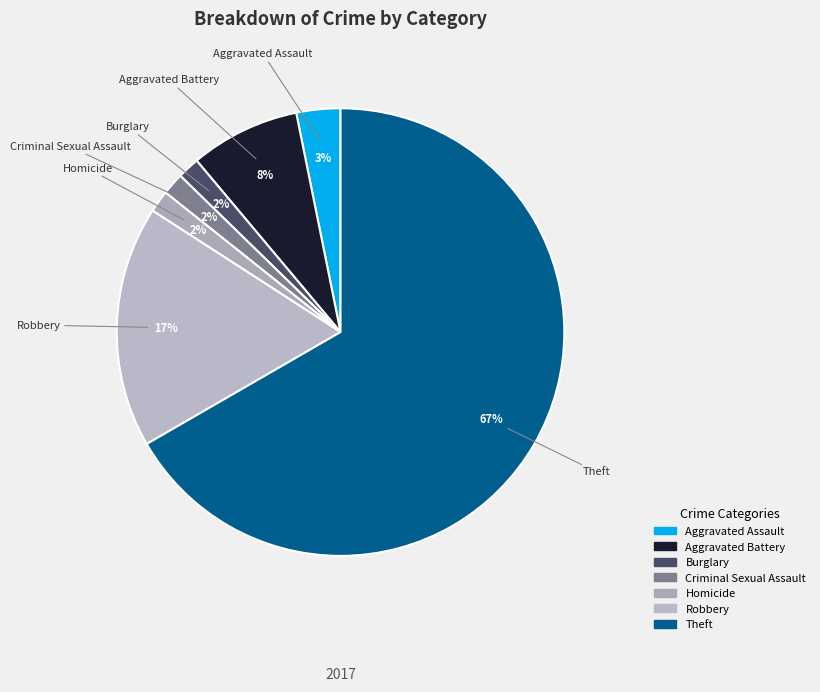

To the nearest percent, what is the average slice percentage?

14%